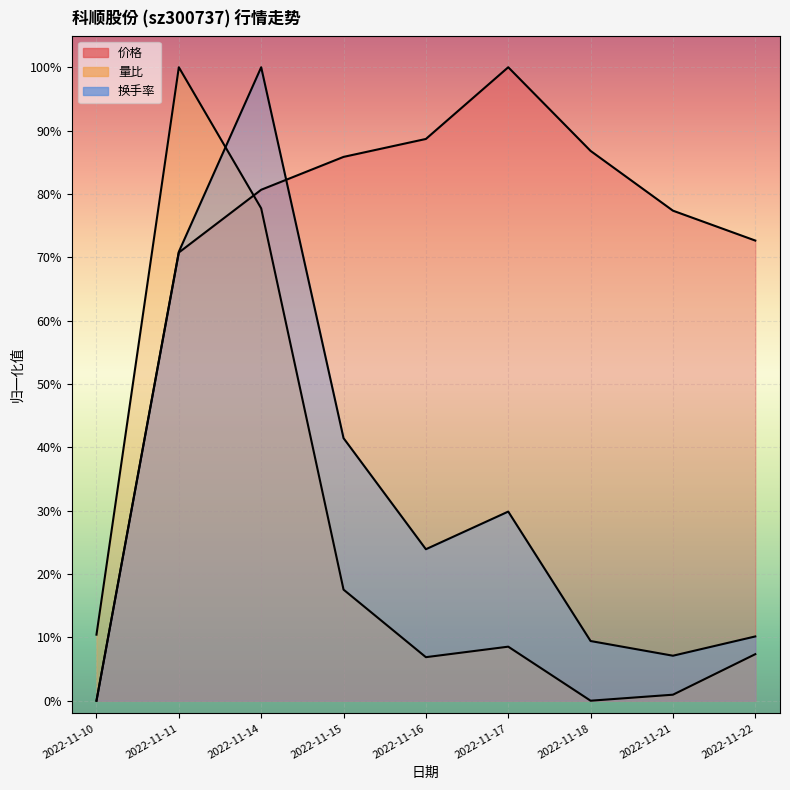

Is the value of 价格 at 2022-11-10 greater than the value of 换手率 at 2022-11-16?

No